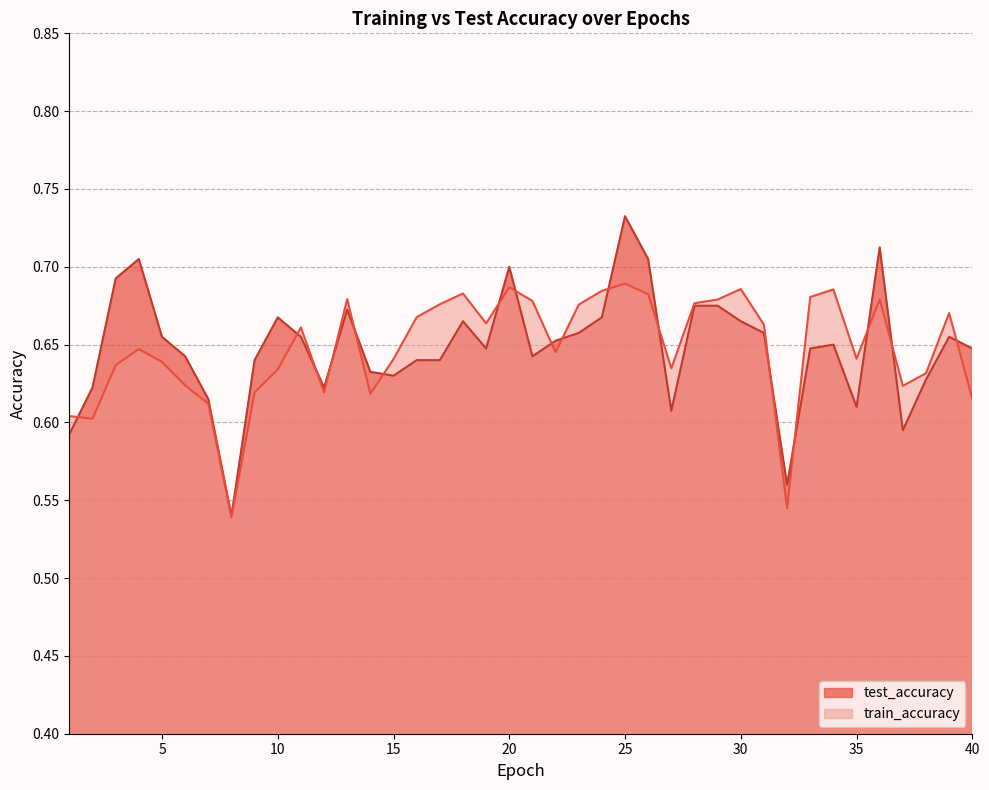

Where is the first local maximum for train_accuracy?

4